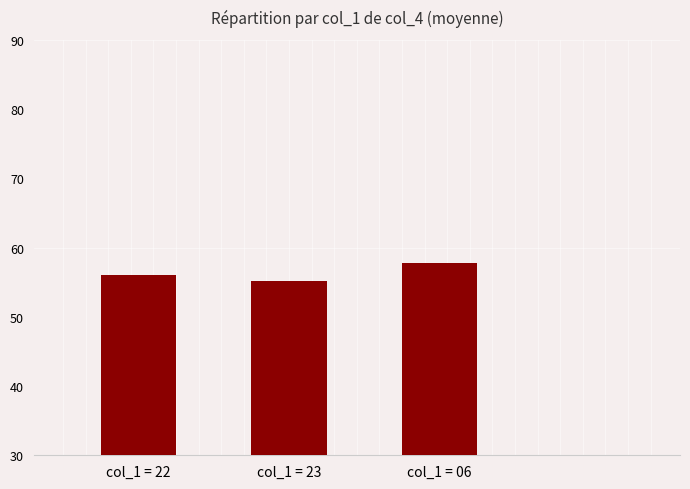

The chart shows a value of 95.8 at col_1 = 23. True or false?

False